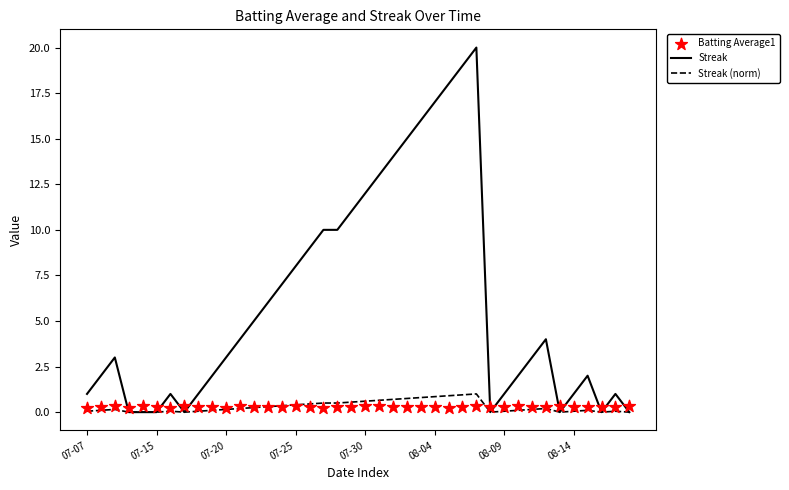

Which series contains the lowest Y value?

Streak